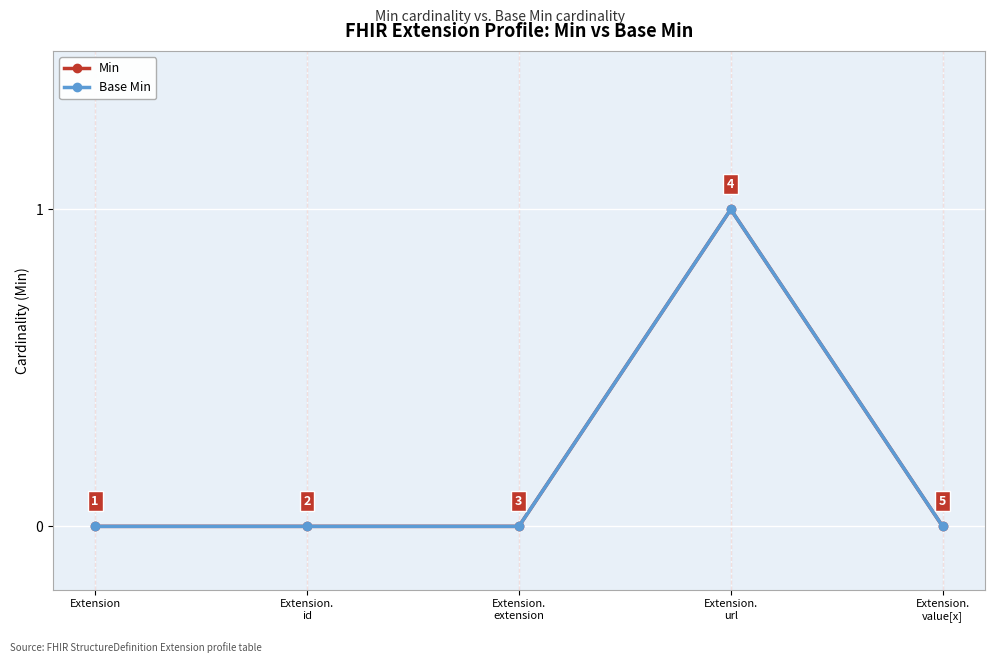

True or false: Min and Base Min cross at least once.

False